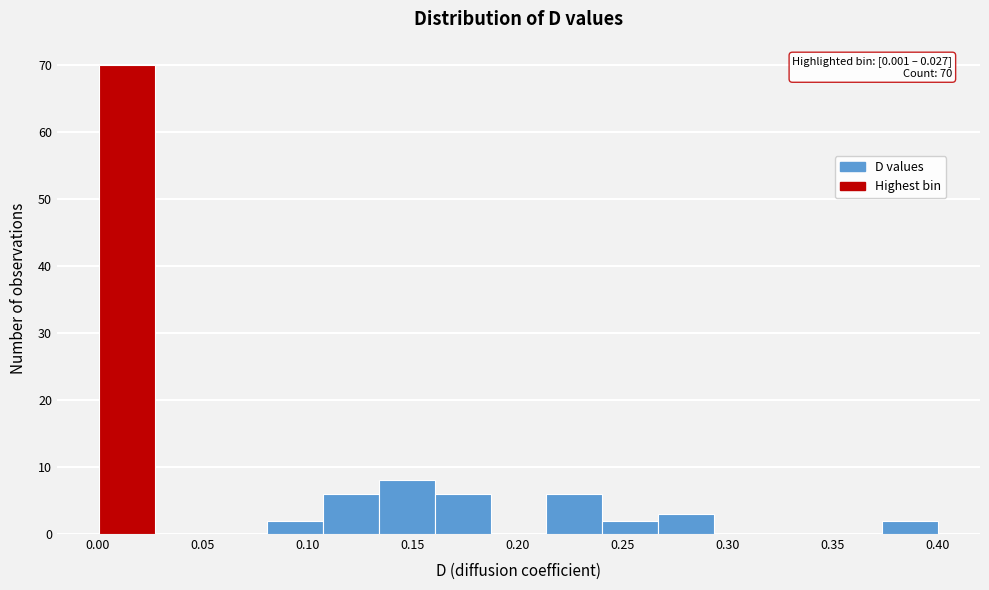

Over which range of the x-axis is the bar tallest?

0.000 to 0.025